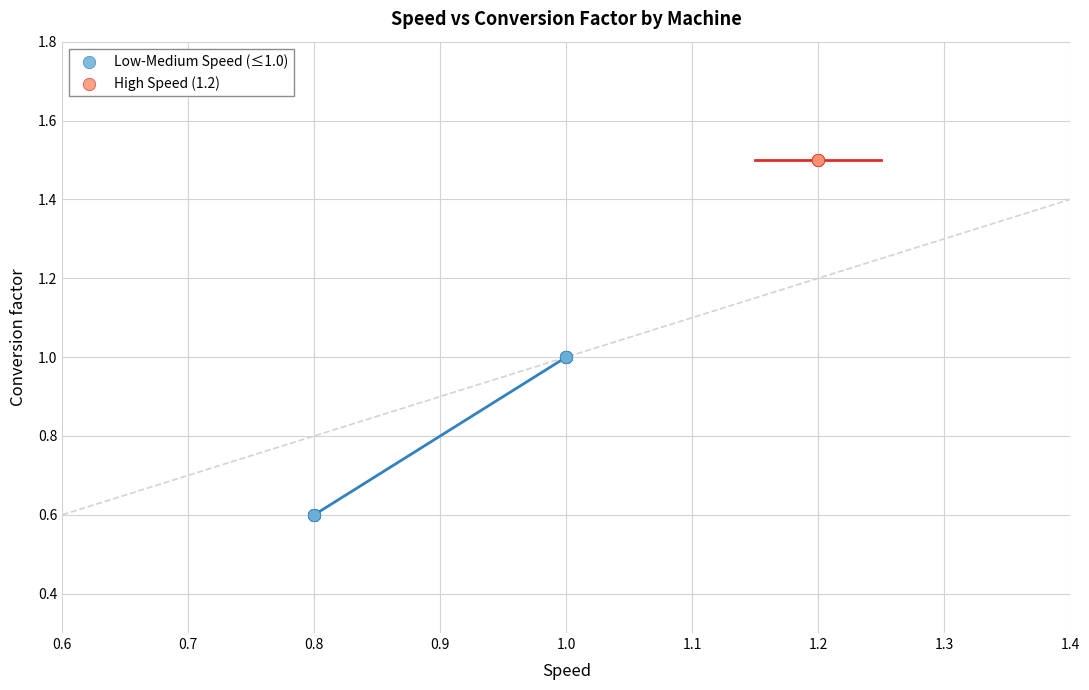

Which series contains the highest Y value?

High Speed (1.2)